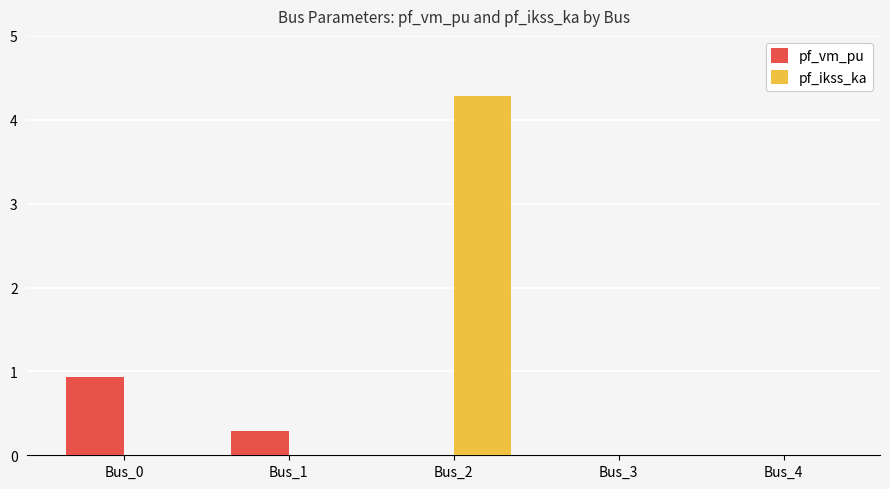

At which category is the sum across all series the highest?

Bus_2